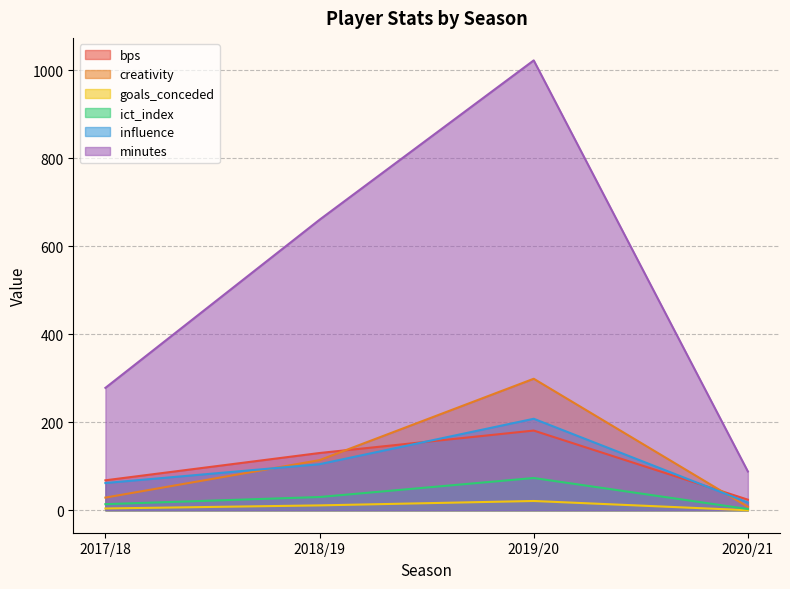

Which series changed the most between 2017/18 and 2019/20?

minutes